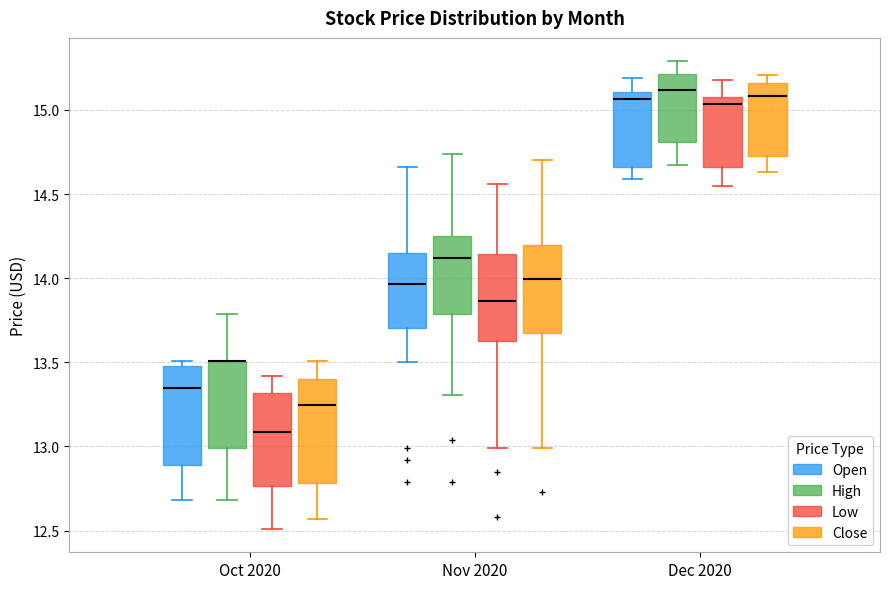

Reading left to right, read every box against the y-axis: the position of its median line, the range the box covers, and the ends of its whiskers. The values are not printed on the chart, so give them approximately, as read against the axis.

Oct 2020 (Open): median 13.35, box 12.90 to 13.50, whiskers 12.70 to 13.50 (just above the box's upper edge)
Oct 2020 (High): median 13.50 (drawn on the box's upper edge), box 13.00 to 13.50, whiskers 12.70 to 13.80
Oct 2020 (Low): median 13.10, box 12.75 to 13.30, whiskers 12.50 to 13.40
Oct 2020 (Close): median 13.25, box 12.80 to 13.40, whiskers 12.55 to 13.50
Nov 2020 (Open): median 13.95, box 13.70 to 14.15, whiskers 13.50 to 14.65
Nov 2020 (High): median 14.10, box 13.80 to 14.25, whiskers 13.30 to 14.75
Nov 2020 (Low): median 13.85, box 13.65 to 14.15, whiskers 13.00 to 14.55
Nov 2020 (Close): median 14.00, box 13.65 to 14.20, whiskers 13.00 to 14.70
Dec 2020 (Open): median 15.05, box 14.65 to 15.10, whiskers 14.60 to 15.20
Dec 2020 (High): median 15.10, box 14.80 to 15.20, whiskers 14.65 to 15.30
Dec 2020 (Low): median 15.05, box 14.65 to 15.10, whiskers 14.55 to 15.20
Dec 2020 (Close): median 15.10, box 14.75 to 15.15, whiskers 14.65 to 15.20